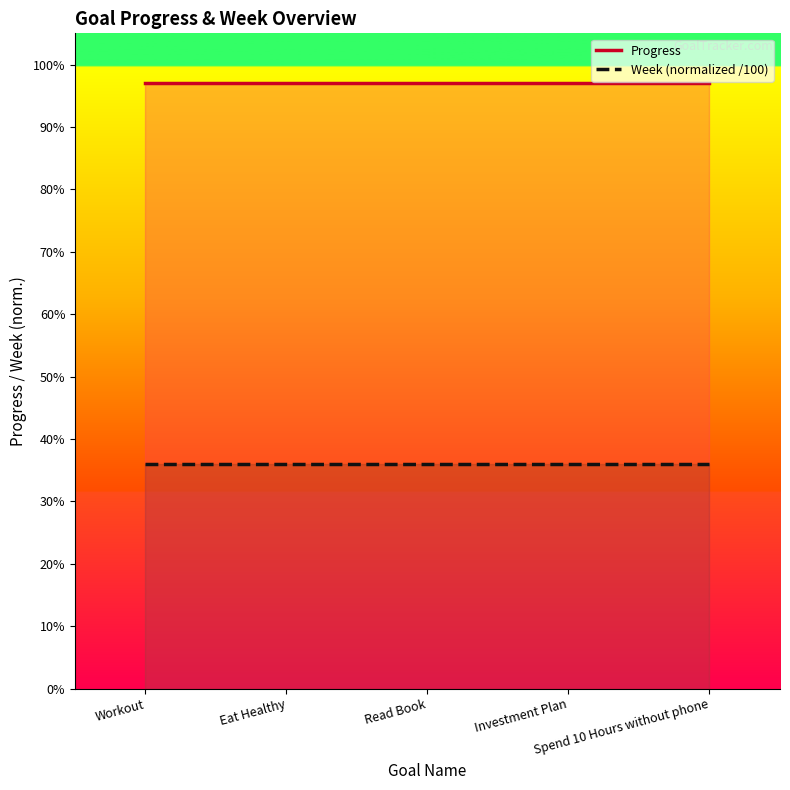

How many data points does each series have?

5